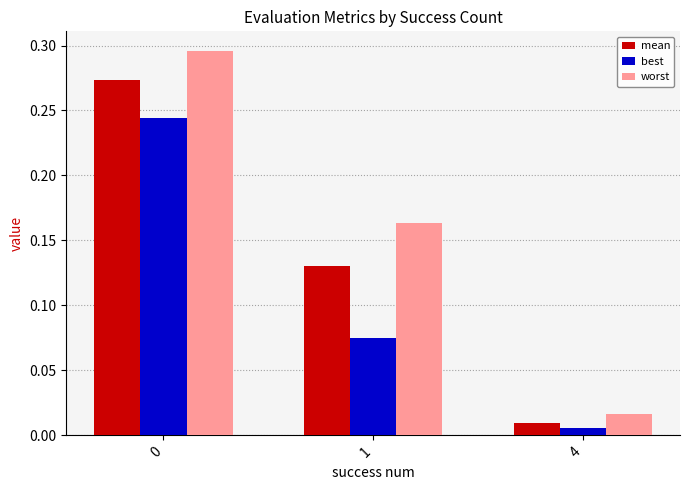

Rank the series by their average value, from highest to lowest.

worst, mean, best